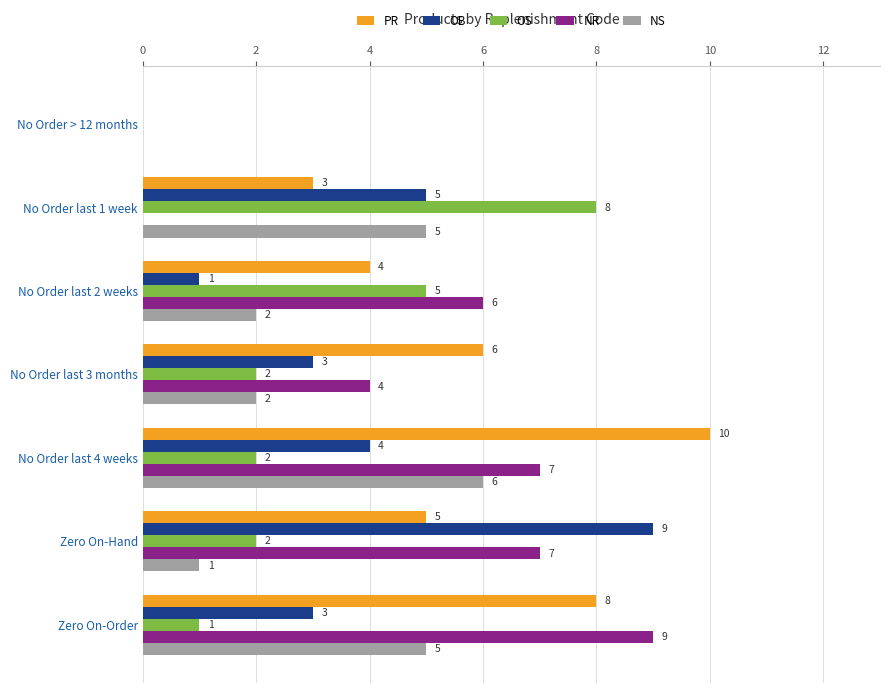

How many positive values does the PR series have?

6